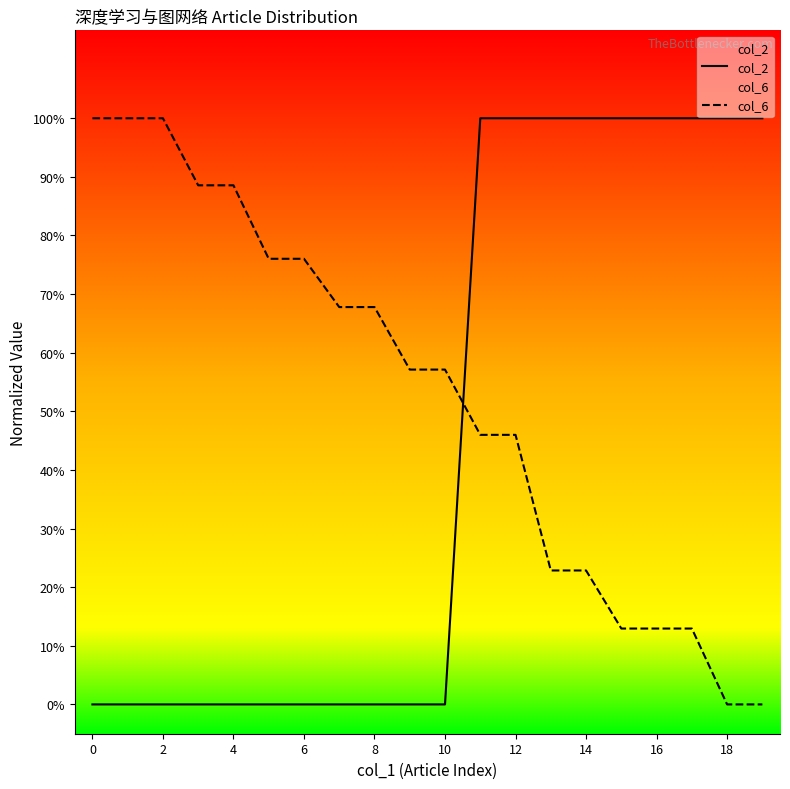

Reading left to right, transcribe all the data shown in this chart.

col_2: 0.0	0.0	0.0	0.0	0.0	0.0	0.0	0.0	0.0	0.0	0.0	1.0	1.0	1.0	1.0	1.0	1.0	1.0	1.0	1.0
col_6: 1.0	1.0	1.0	0.9	0.9	0.8	0.8	0.7	0.7	0.6	0.6	0.5	0.5	0.2	0.2	0.1	0.1	0.1	0.0	0.0